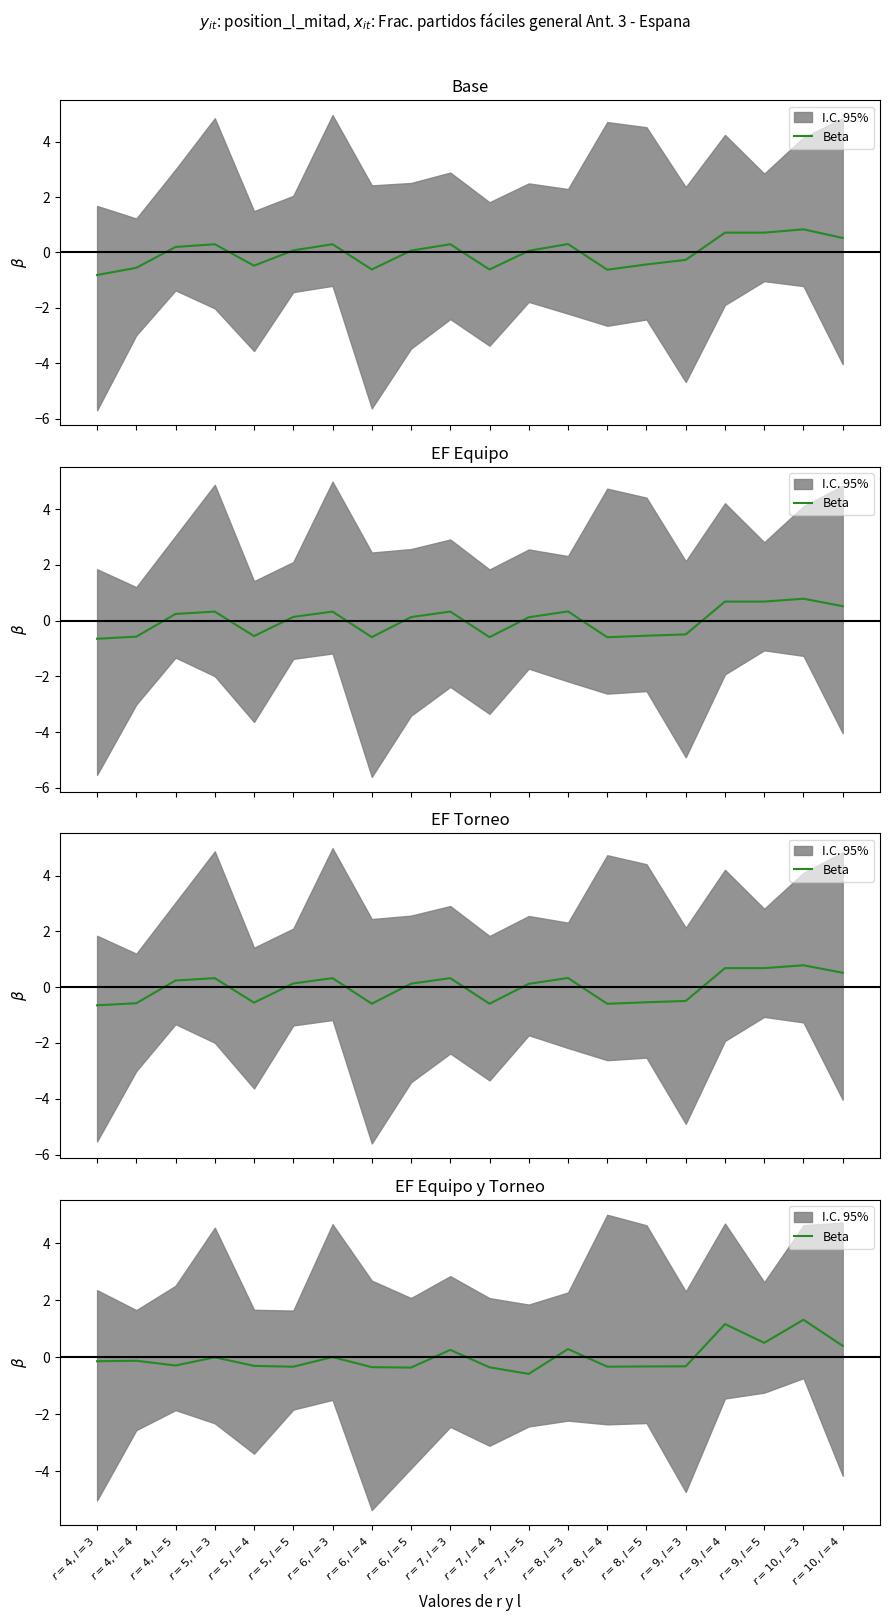

Where is the data nearest to the value 0?

$r=6,l=3$